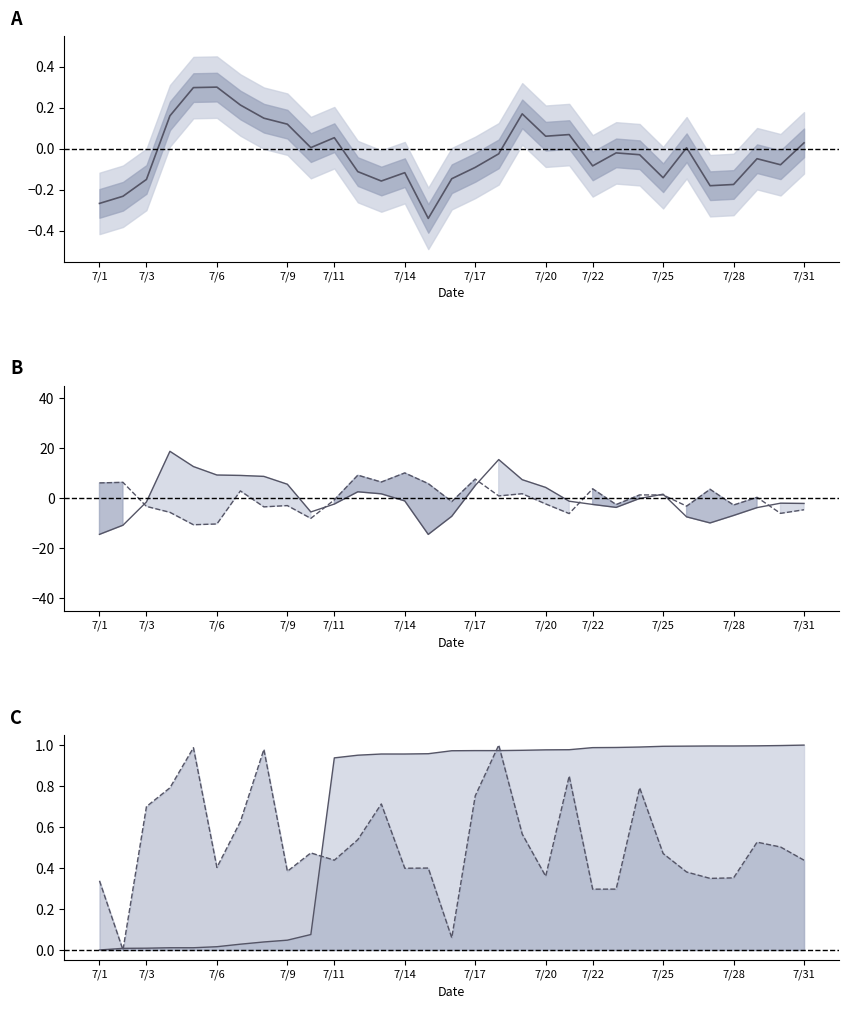

What is the sum of all delta values?

20.8